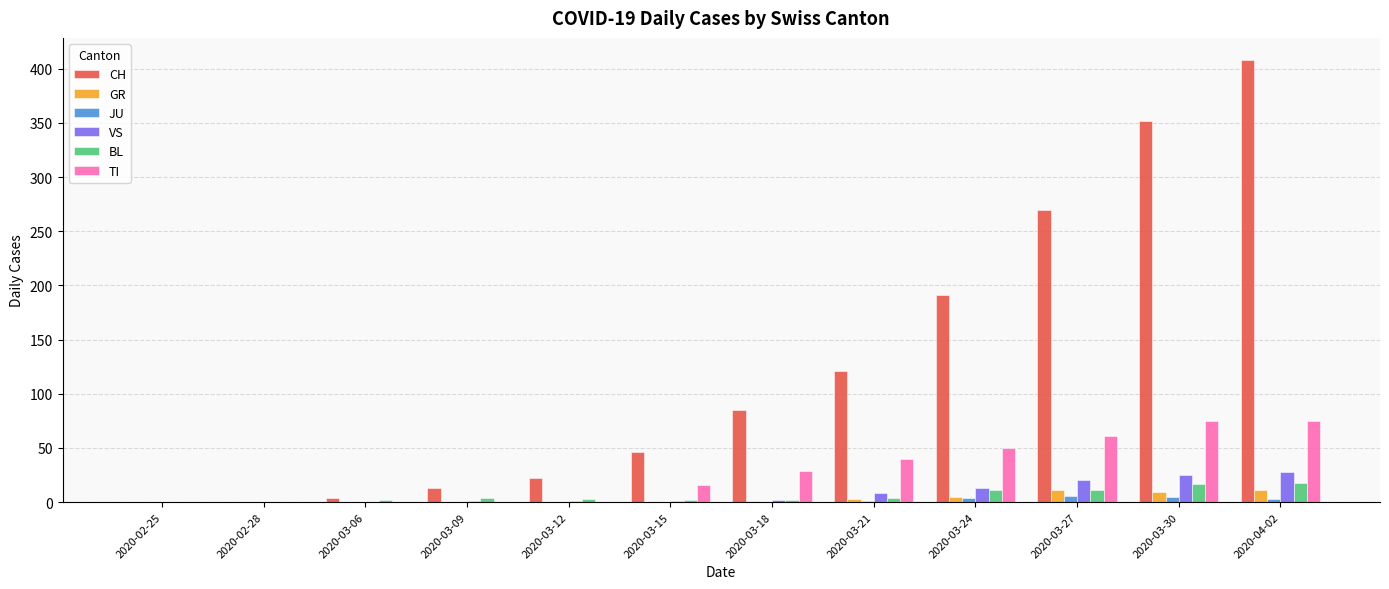

How many groups of bars are there?

12